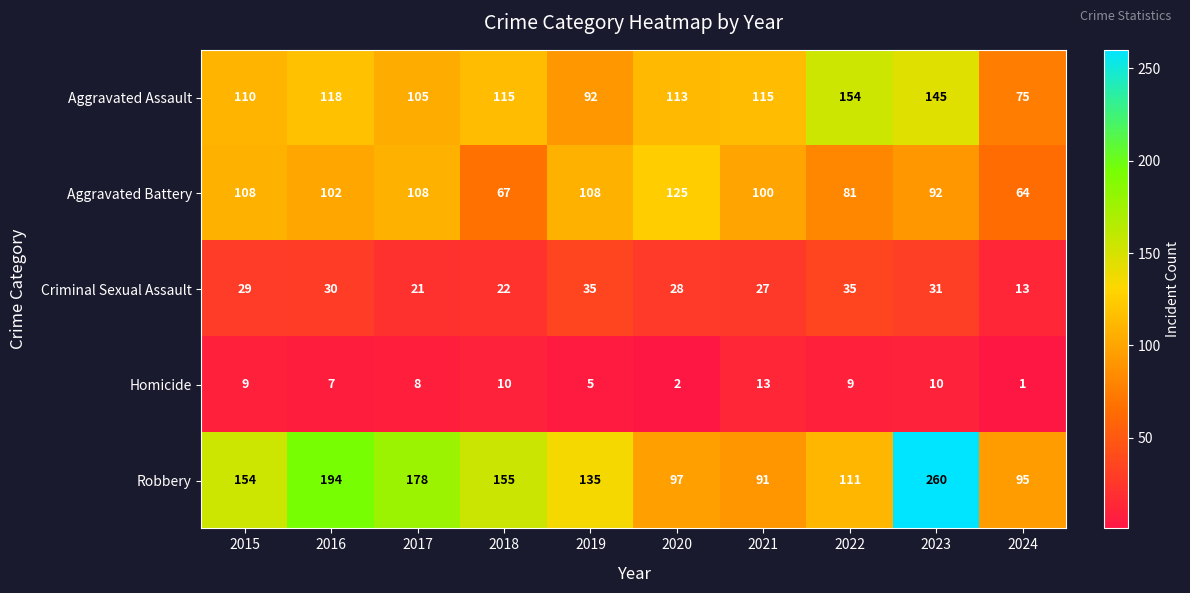

Where does the Aggravated Battery series first go above 102?

2015